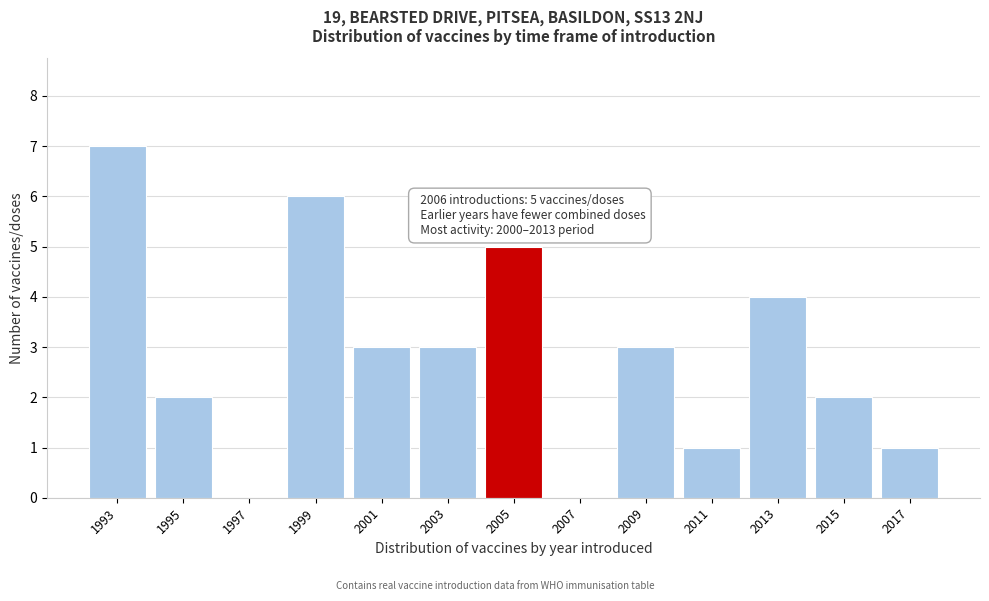

Reading left to right, what are all the values shown in this chart?

1993=7	1995=2	1997=0	1999=6	2001=3	2003=3	2005=5	2007=0	2009=3	2011=1	2013=4	2015=2	2017=1